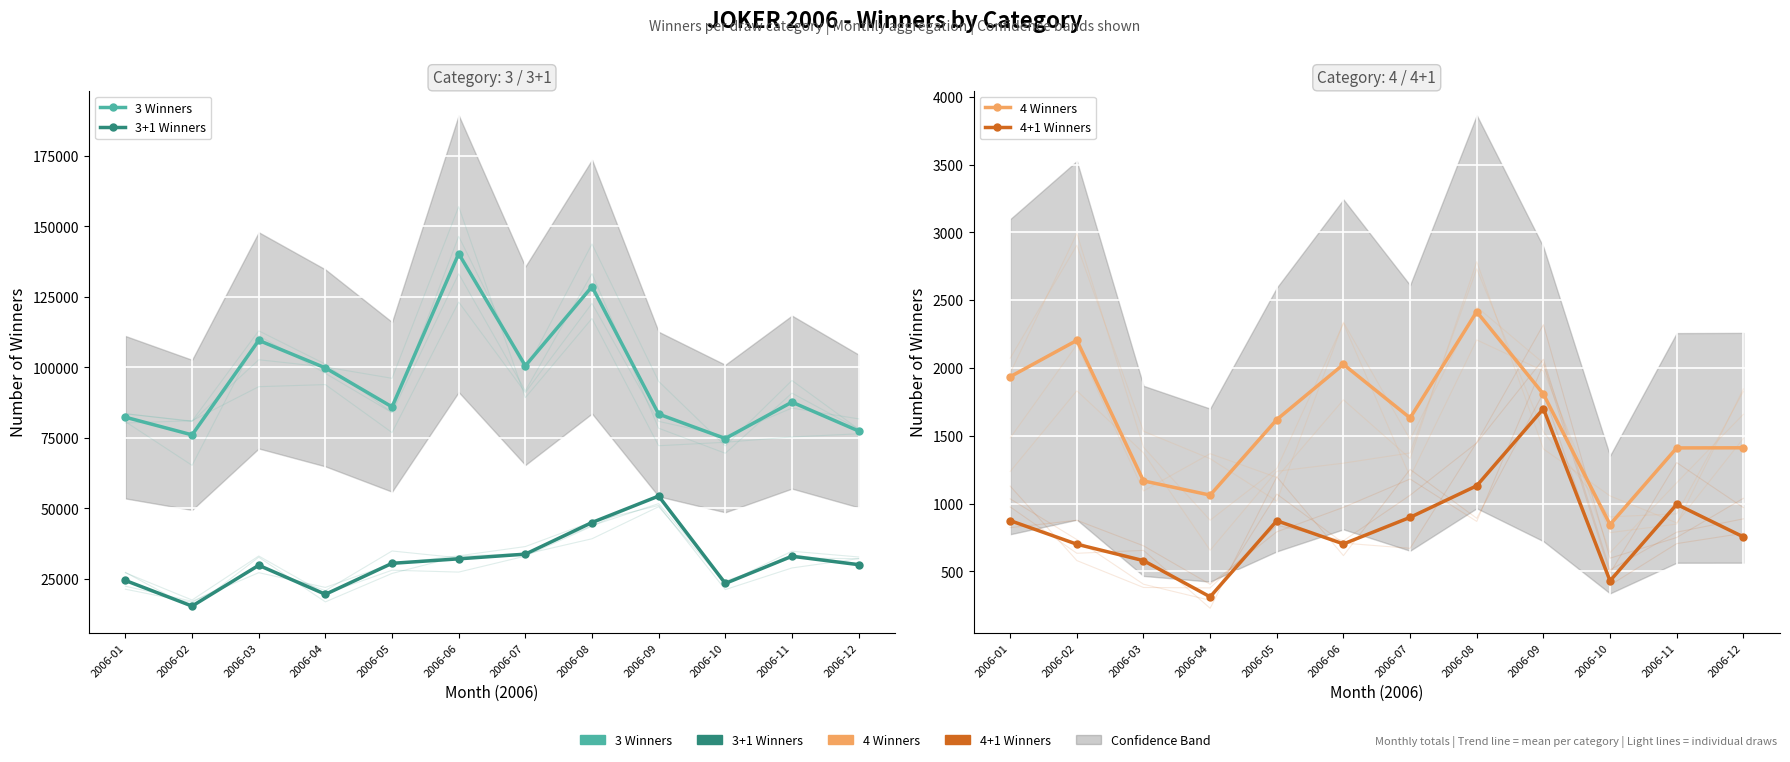

Read the 4+1 Winners value at 2006-04, to the nearest 100.

300